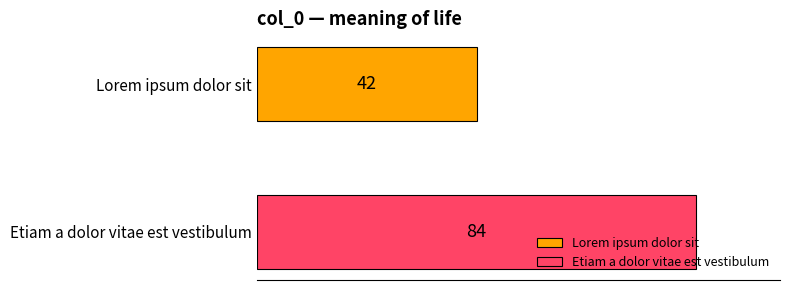

How many categories are shown in the chart?

1